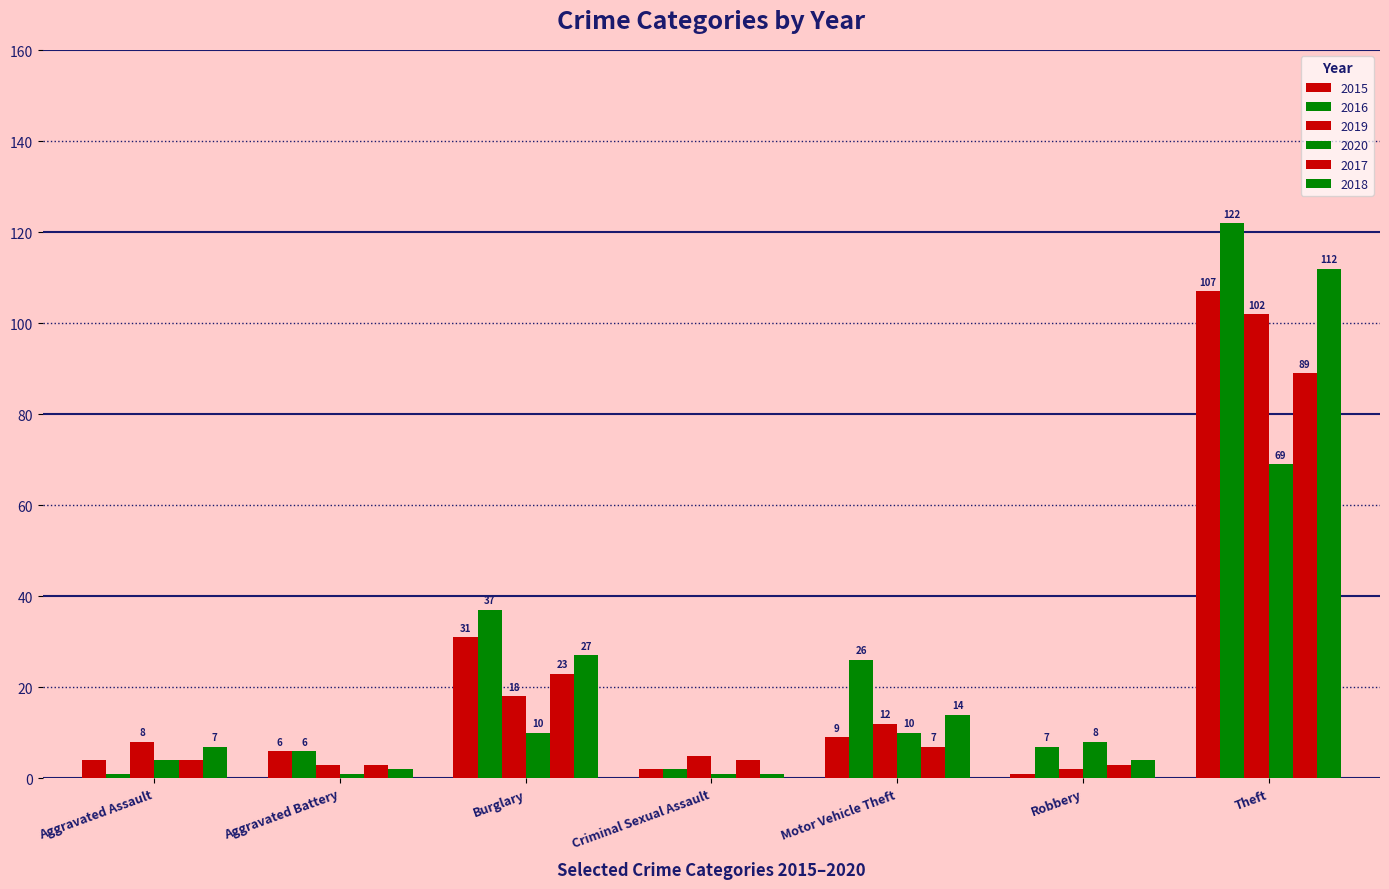

Rank the categories by 2020 value from lowest to highest.

Aggravated Battery, Criminal Sexual Assault, Aggravated Assault, Robbery, Burglary, Motor Vehicle Theft, Theft